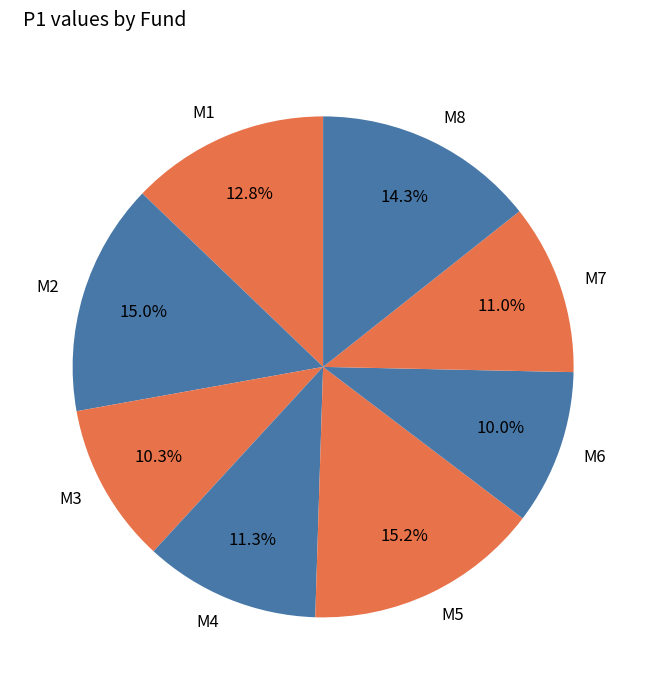

Combined, do M3 and M2 account for over 50%?

No